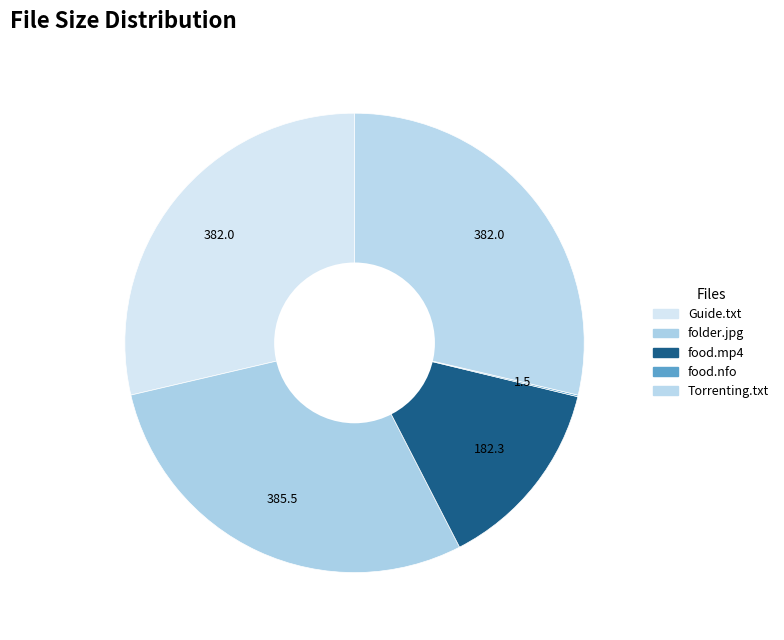

To the nearest percent, what is the difference between the largest and smallest slice percentages?

29%